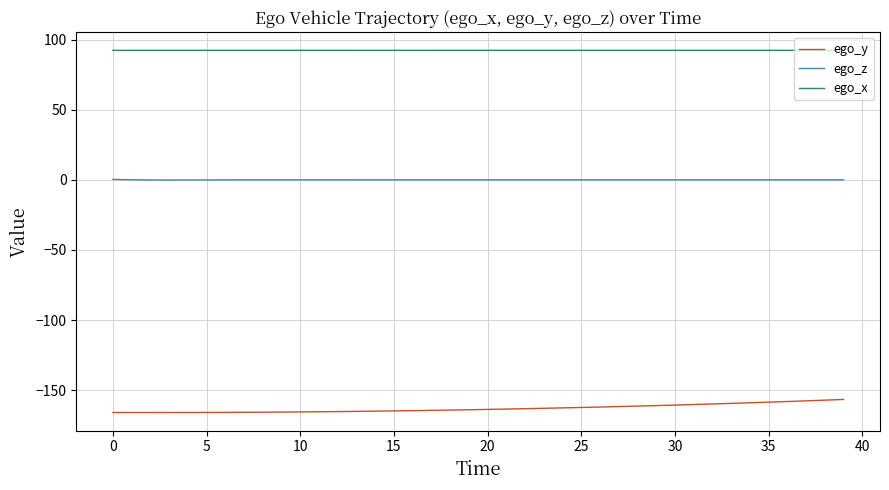

Which series has the largest total across all categories?

ego_x